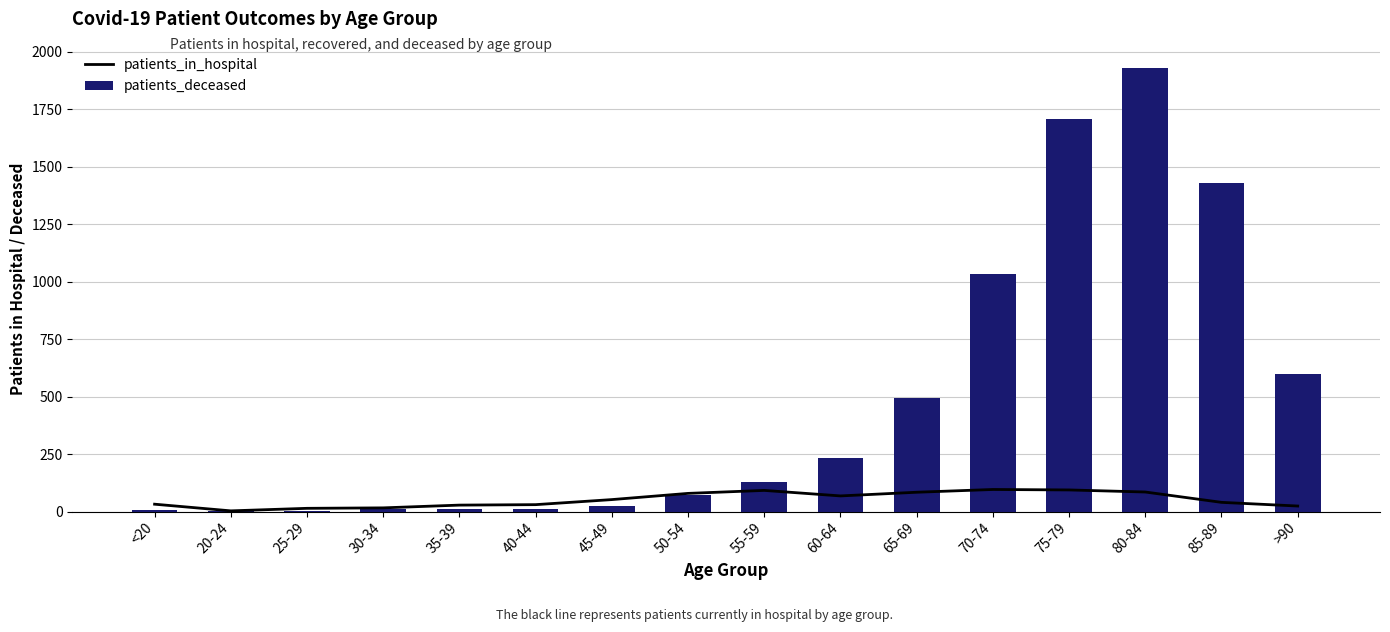

What is the maximum value for patients_in_hospital?

96